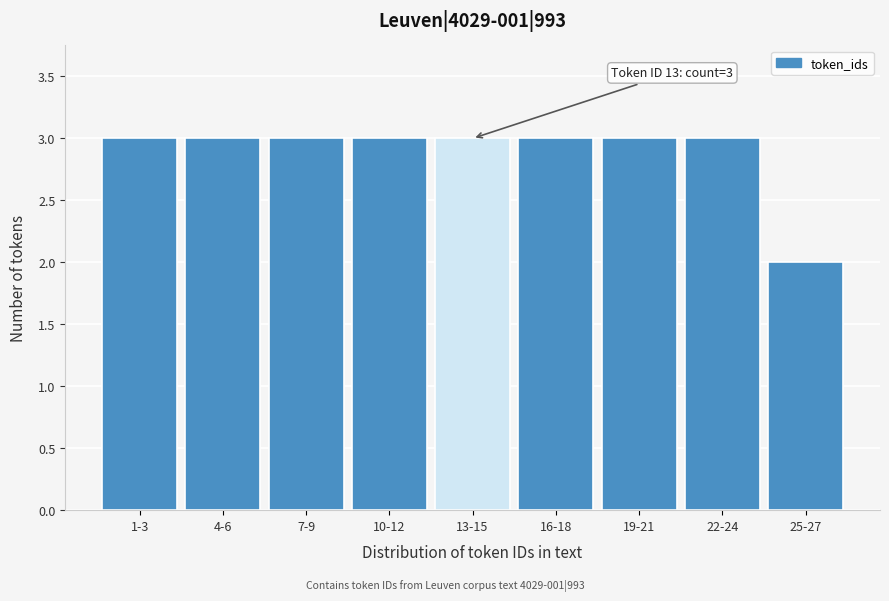

Reading left to right, extract all data points from this chart.

1-3=3	4-6=3	7-9=3	10-12=3	13-15=3	16-18=3	19-21=3	22-24=3	25-27=2